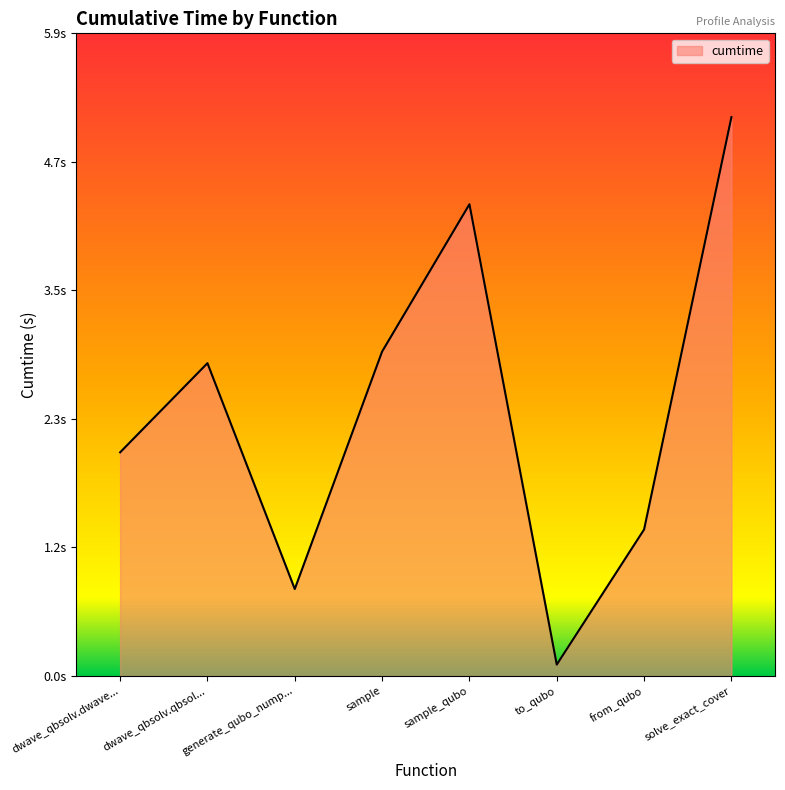

List the labels in order of value, largest first.

solve_exact_cover, sample_qubo, sample, dwave_qbsolv.qbsol..., dwave_qbsolv.dwave..., from_qubo, generate_qubo_nump..., to_qubo